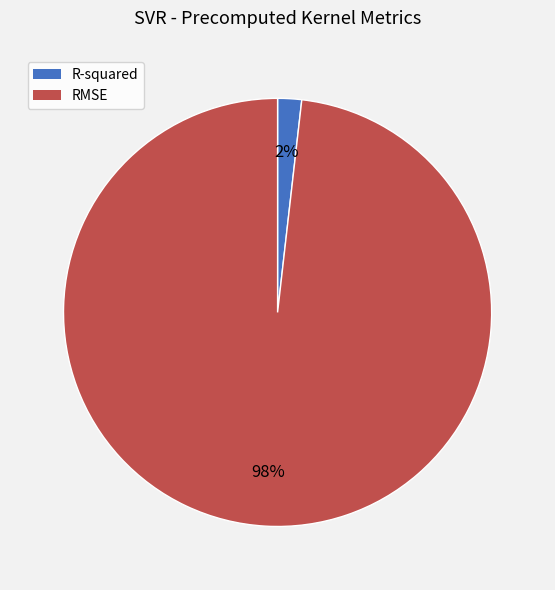

Rank the categories by value from lowest to highest.

R-squared, RMSE